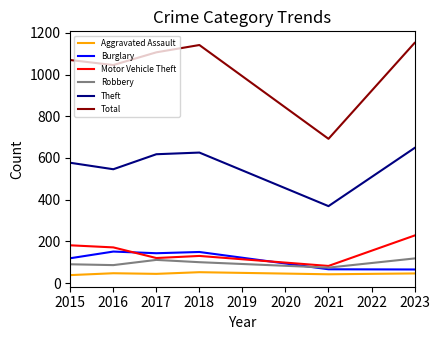

Which series has the largest total across all categories?

Total